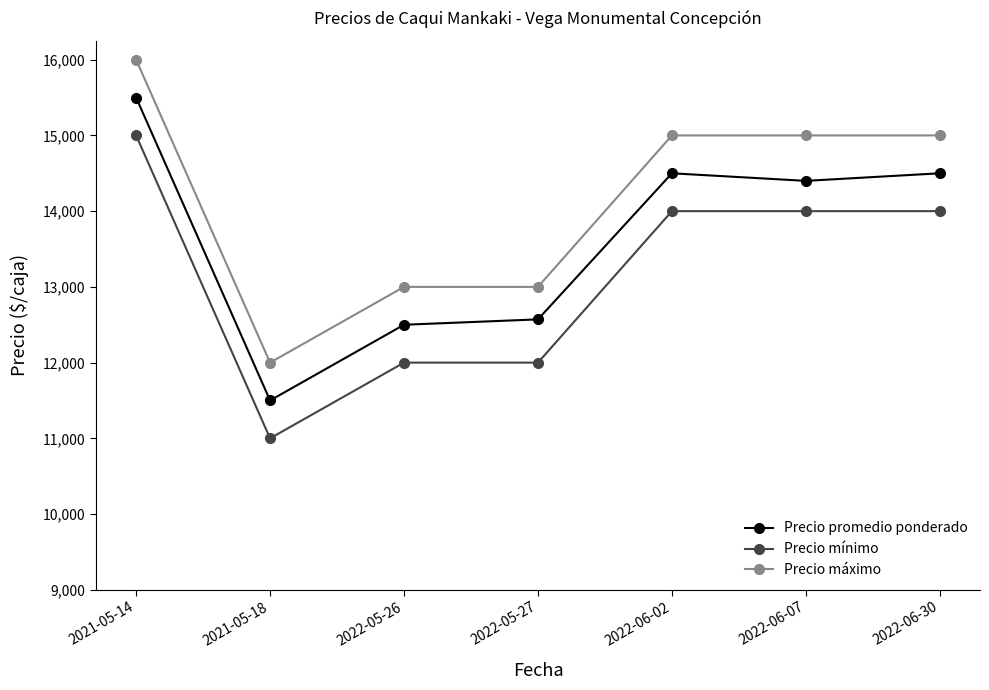

What is the difference between the maximum and minimum values in the Precio promedio ponderado series?

4000